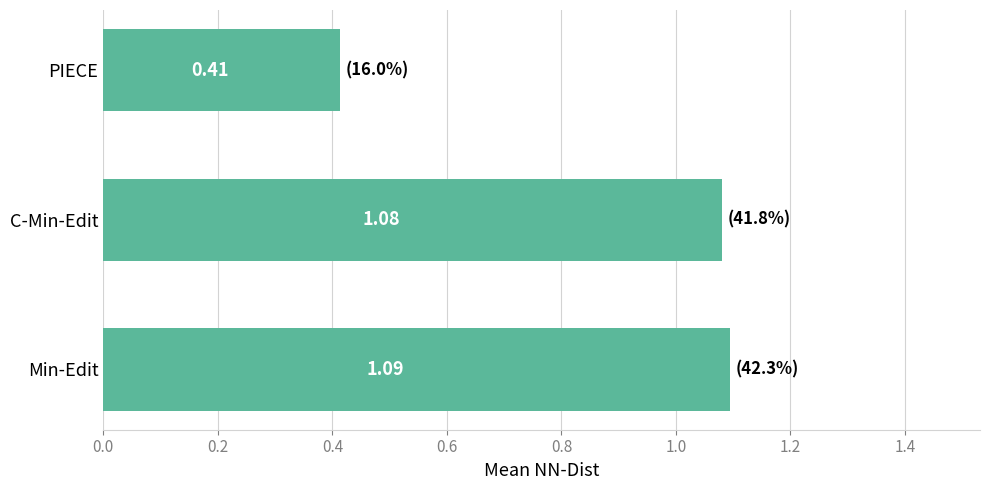

Count the number of values greater than 1.

2